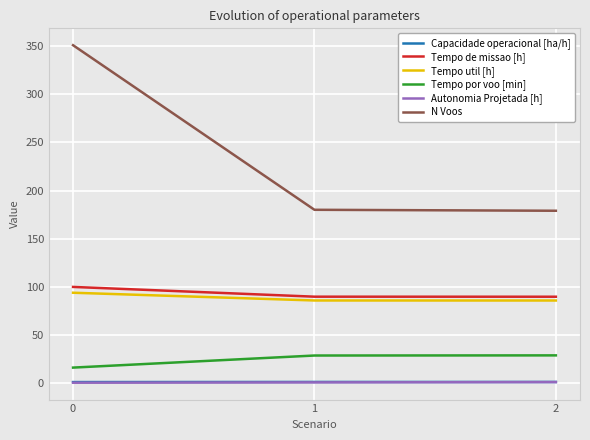

What is the spread (max minus min) of values at 0?

350.7